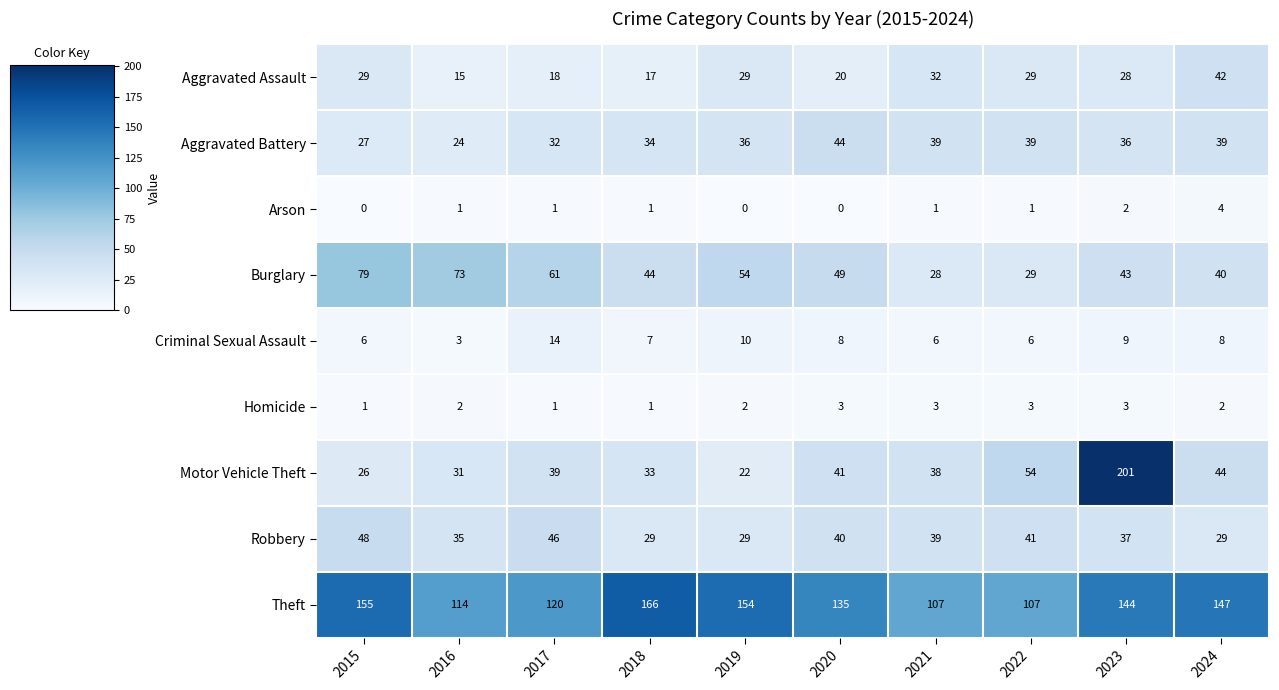

What is the average value of the Burglary series?

50